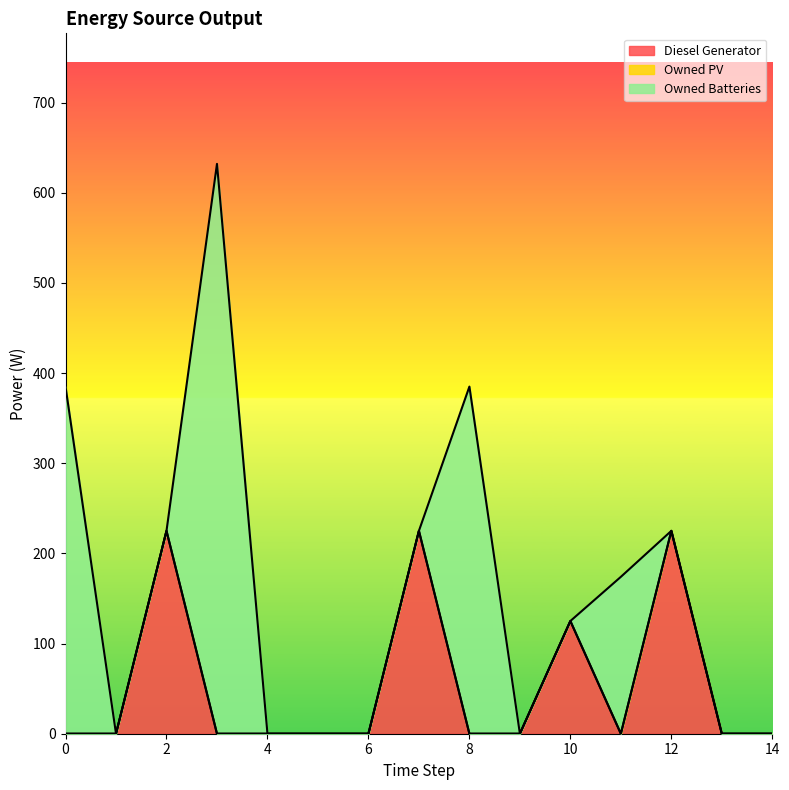

In Diesel Generator, how many points are higher than both neighbors (excluding endpoints)?

4